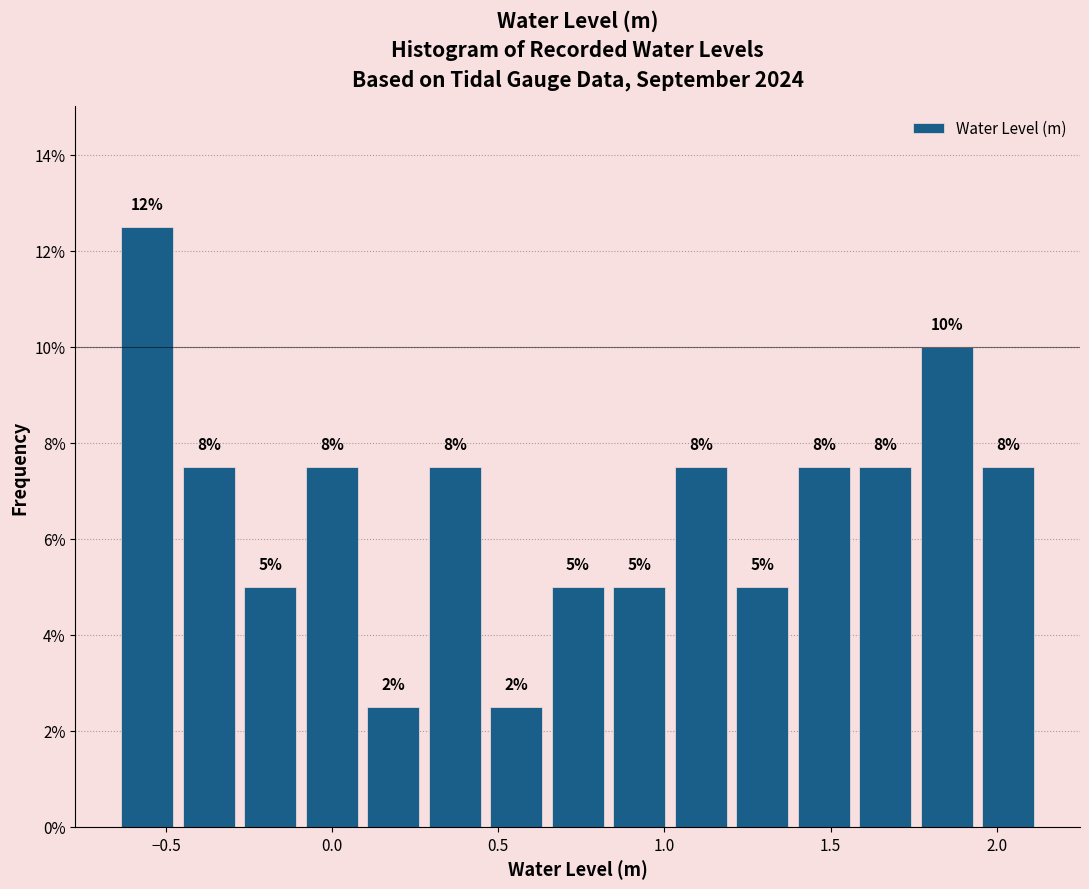

Around what value on the x-axis is the tallest bar? Give the approximate position of its centre, as read against the axis.

-0.55